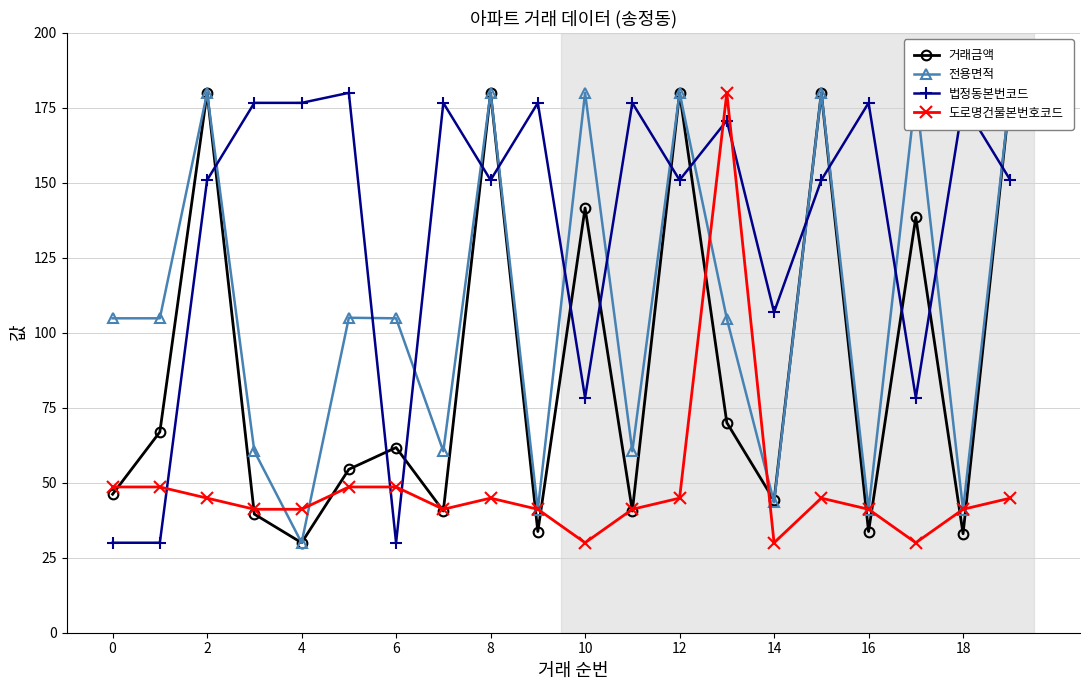

Is the value of 법정동본번코드 at 16 greater than the value of 도로명건물본번호코드 at 6?

Yes